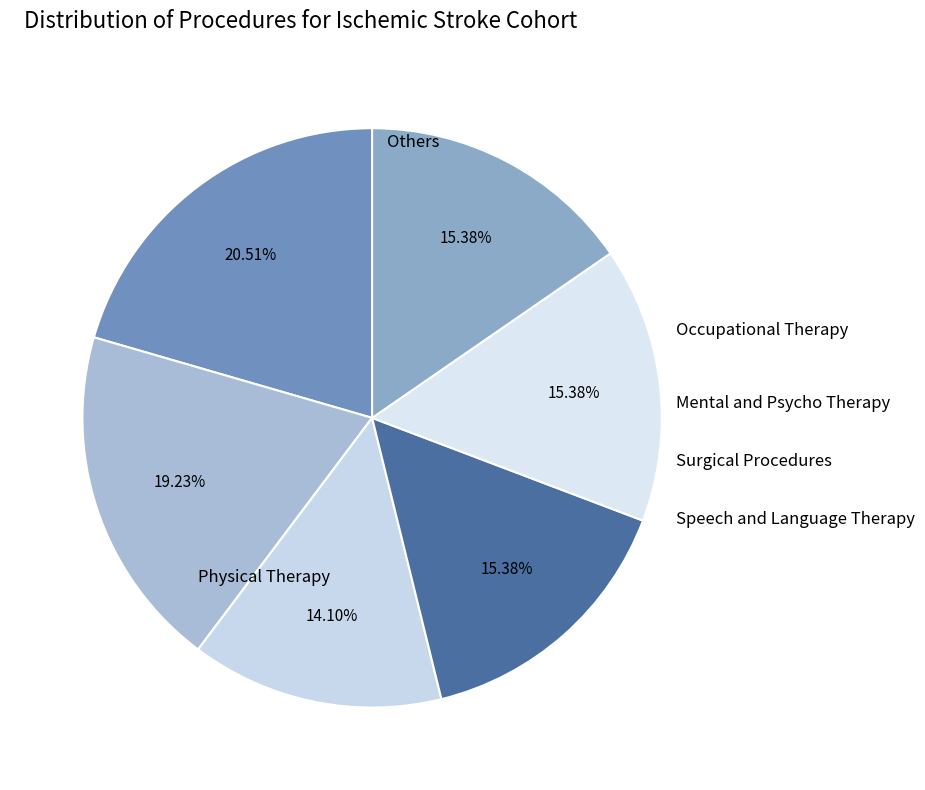

Count the number of slices in the pie.

6